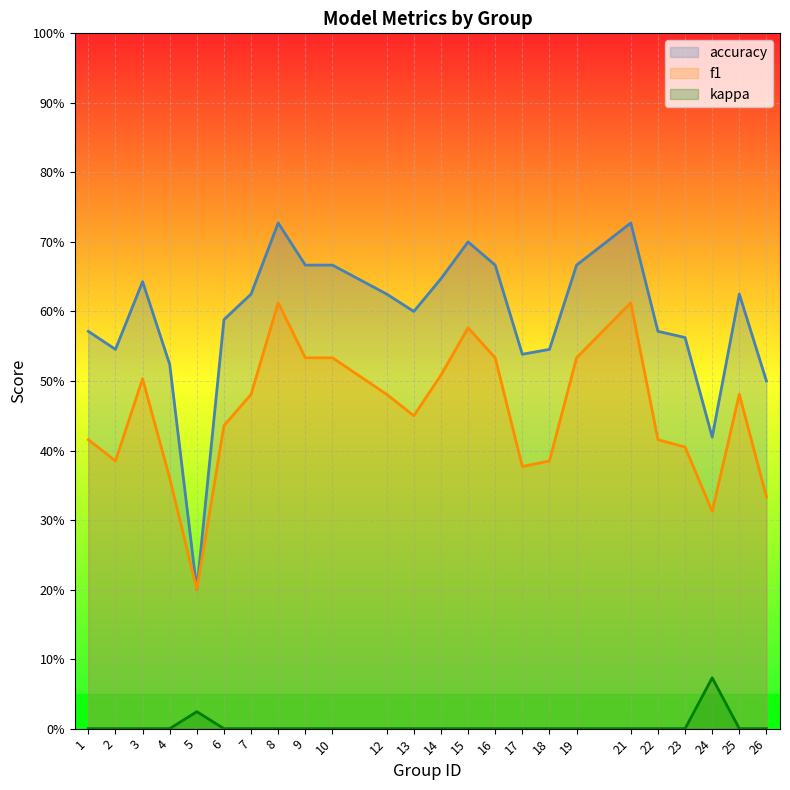

Reading left to right, transcribe all the data shown in this chart.

accuracy: 0.6	0.5	0.6	0.5	0.2	0.6	0.6	0.7	0.7	0.7	0.6	0.6	0.6	0.7	0.7	0.5	0.5	0.7	0.7	0.6	0.6	0.4	0.6	0.5
f1: 0.4	0.4	0.5	0.4	0.2	0.4	0.5	0.6	0.5	0.5	0.5	0.5	0.5	0.6	0.5	0.4	0.4	0.5	0.6	0.4	0.4	0.3	0.5	0.3
kappa: 0.0	0.0	0.0	0.0	0.0	0.0	0.0	0.0	0.0	0.0	0.0	0.0	0.0	0.0	0.0	0.0	0.0	0.0	0.0	0.0	0.0	0.1	0.0	0.0